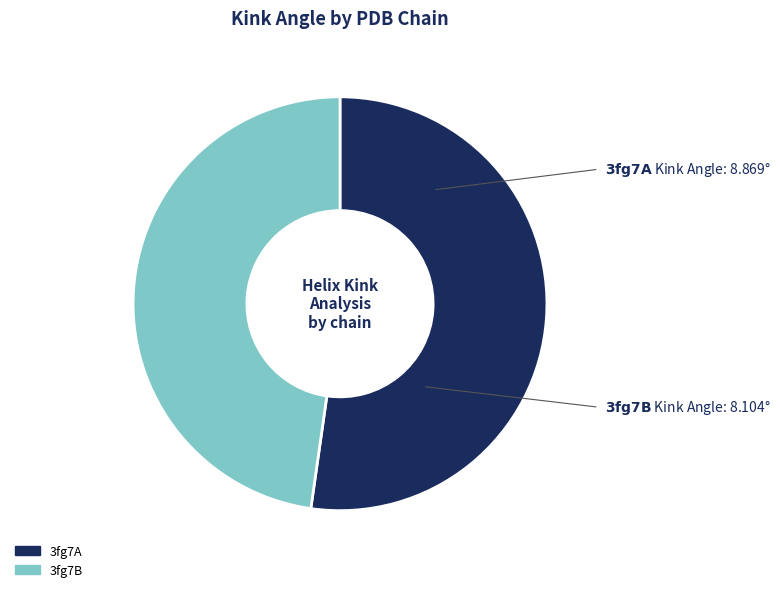

Which category has the smallest portion of the pie?

3fg7B